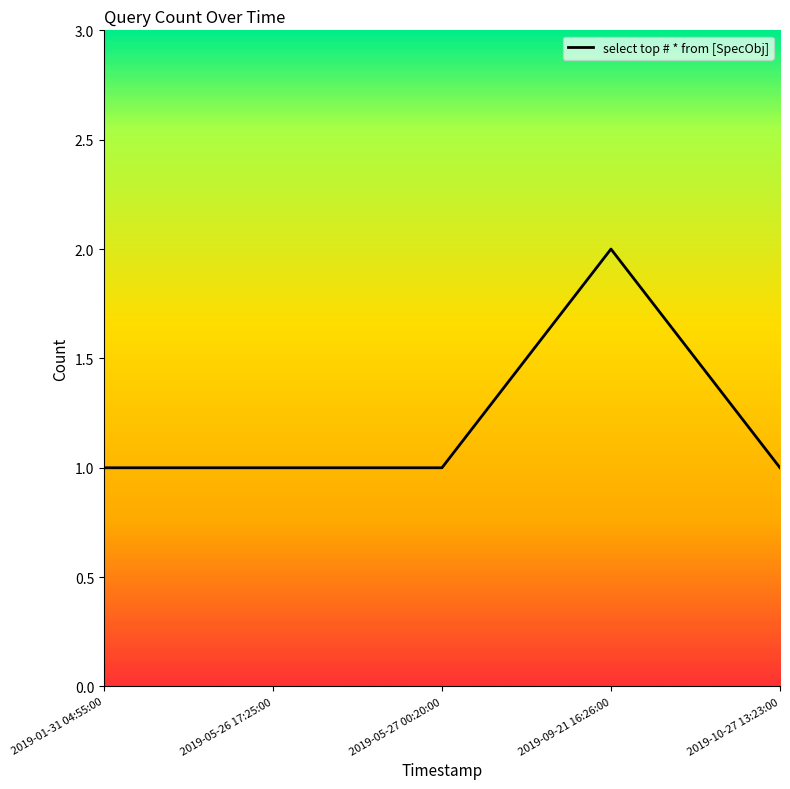

Which category has the highest value across all series?

2019-09-21 16:26:00